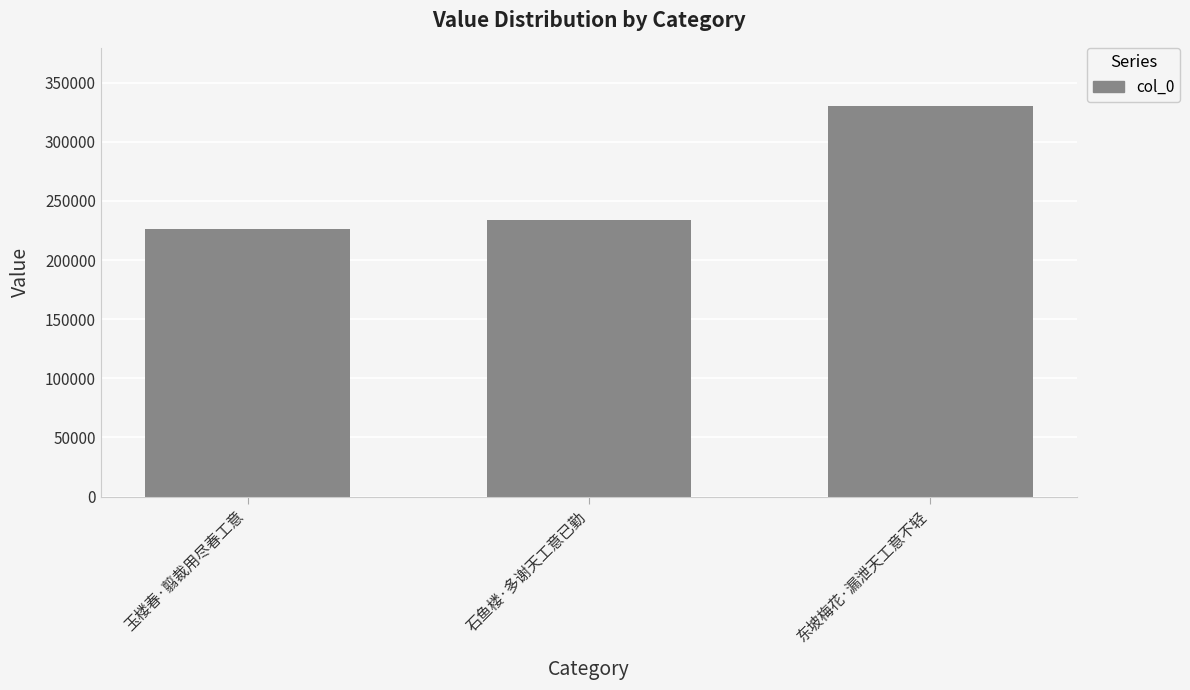

At which category does the chart reach its minimum across all series?

玉楼春·翦裁用尽春工意